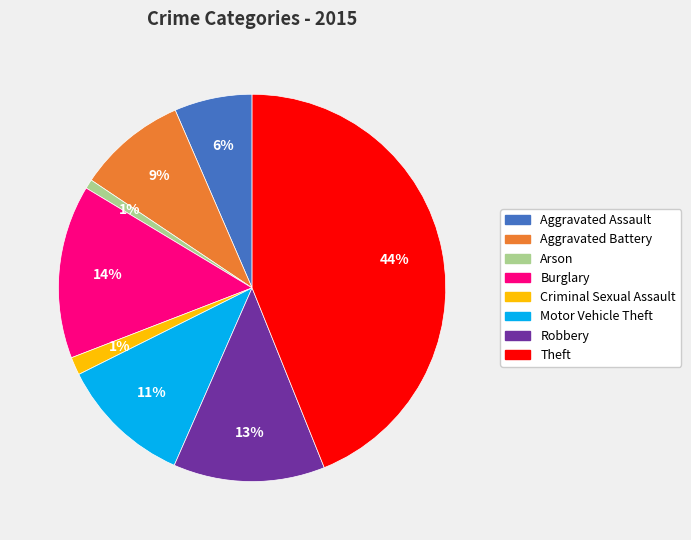

The Arson slice represents 1% of the pie. True or false?

True